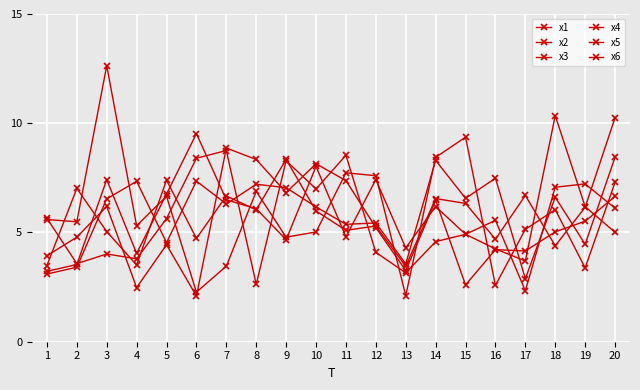

Which series changed the most between 6 and 19?

x6